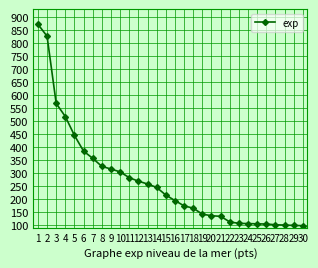

What is the value of the 7th point from the left?

357515